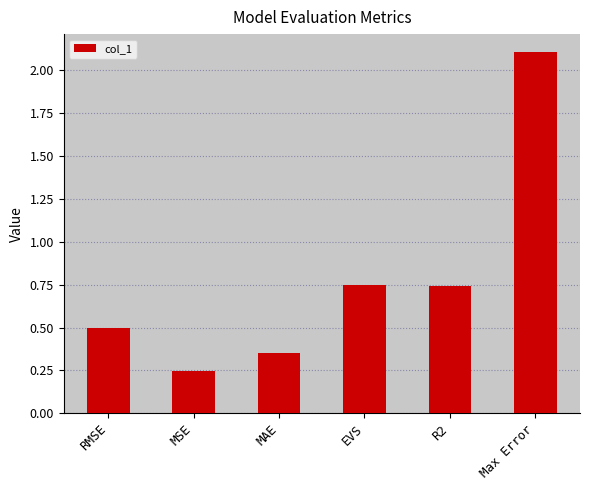

What is the greatest value displayed?

2.1